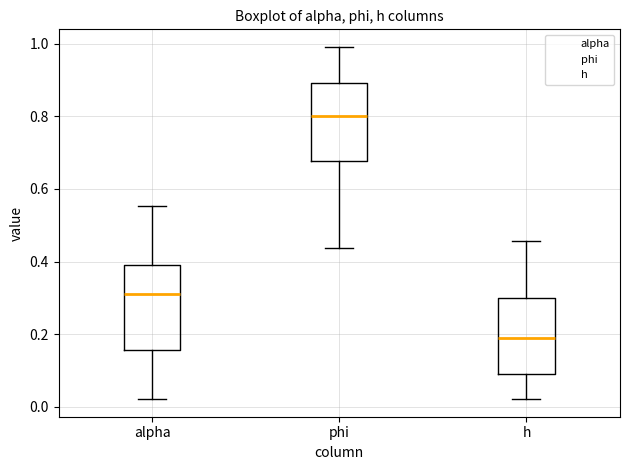

Which box's median line is the lowest?

h